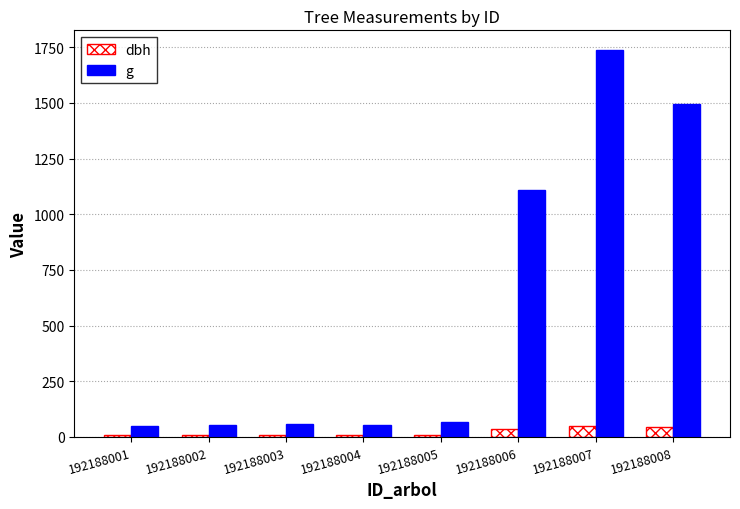

What is the difference between the second highest and minimum values in the dbh series?

35.6